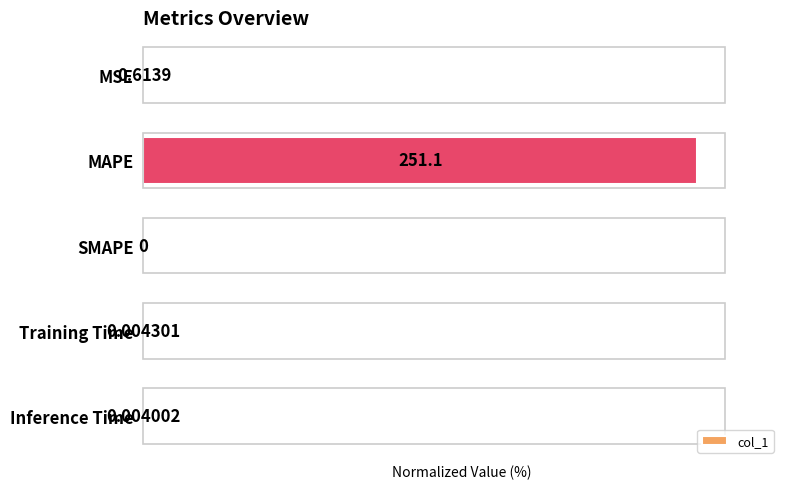

How many values exceed 0?

4